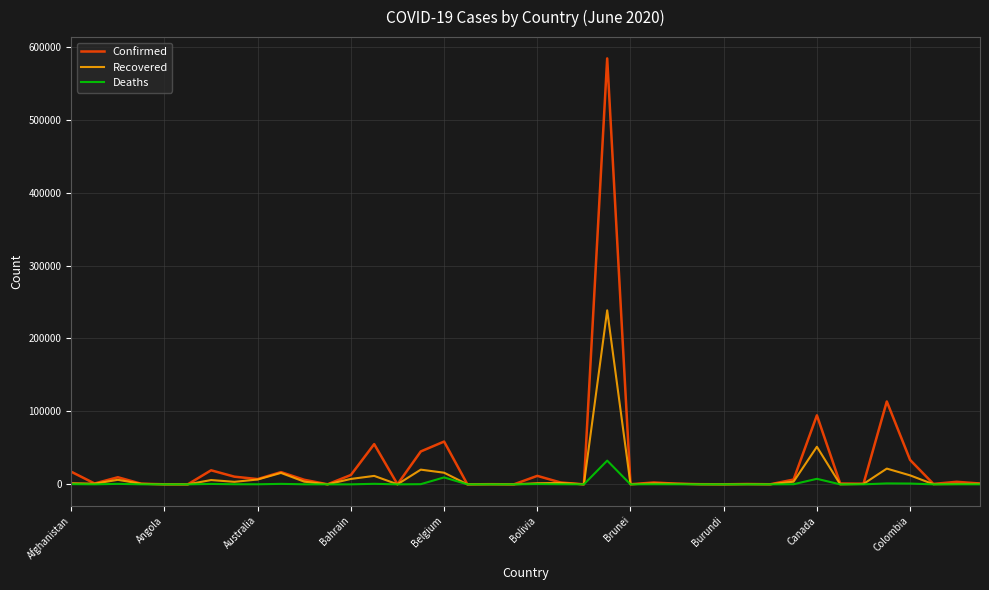

Which series has the largest range (max minus min)?

Confirmed